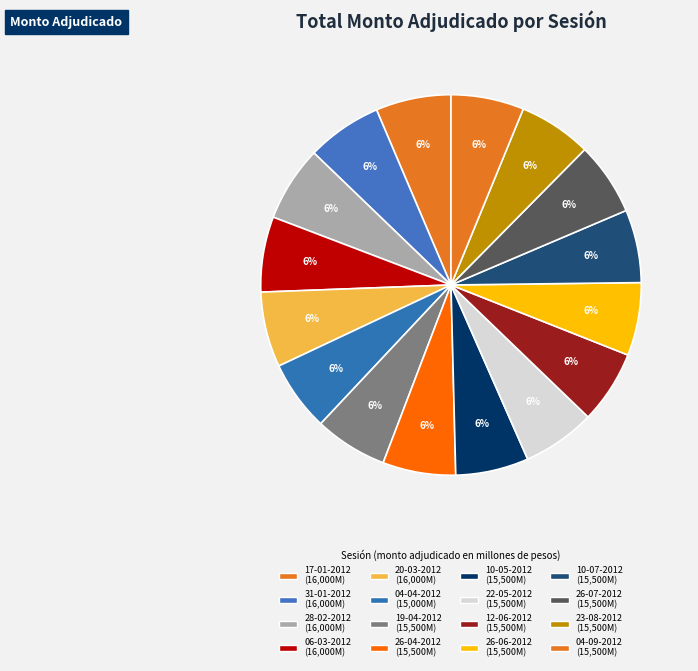

Which has a higher value, 23-08-2012 or 20-03-2012?

20-03-2012